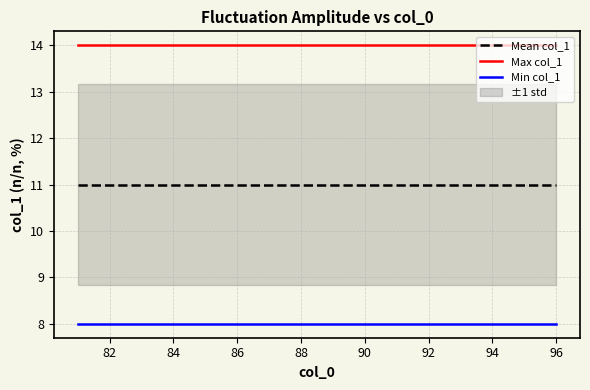

Does the chart display data point markers on the line(s)?

No